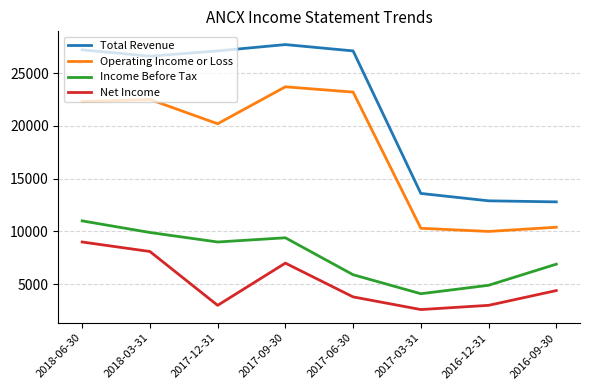

The Income Before Tax series shows 9900 at 2018-03-31. True or false?

True